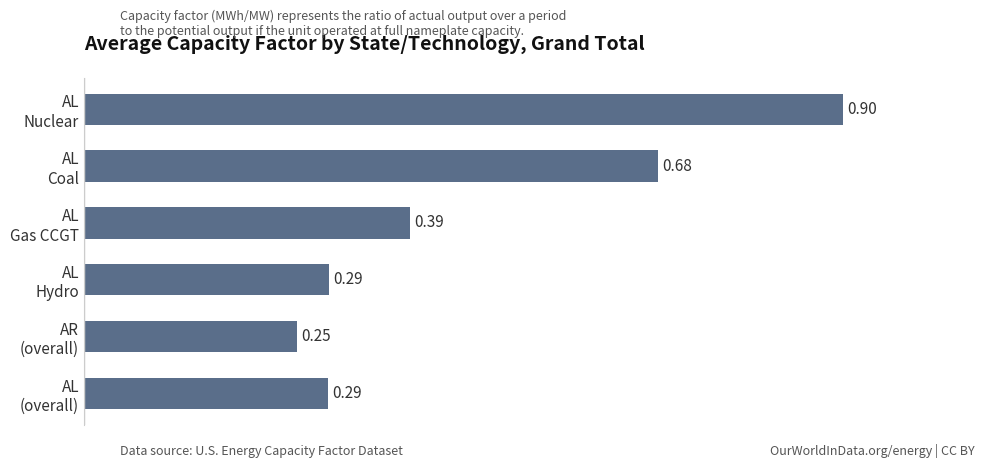

What is the sum of all values?

2.8